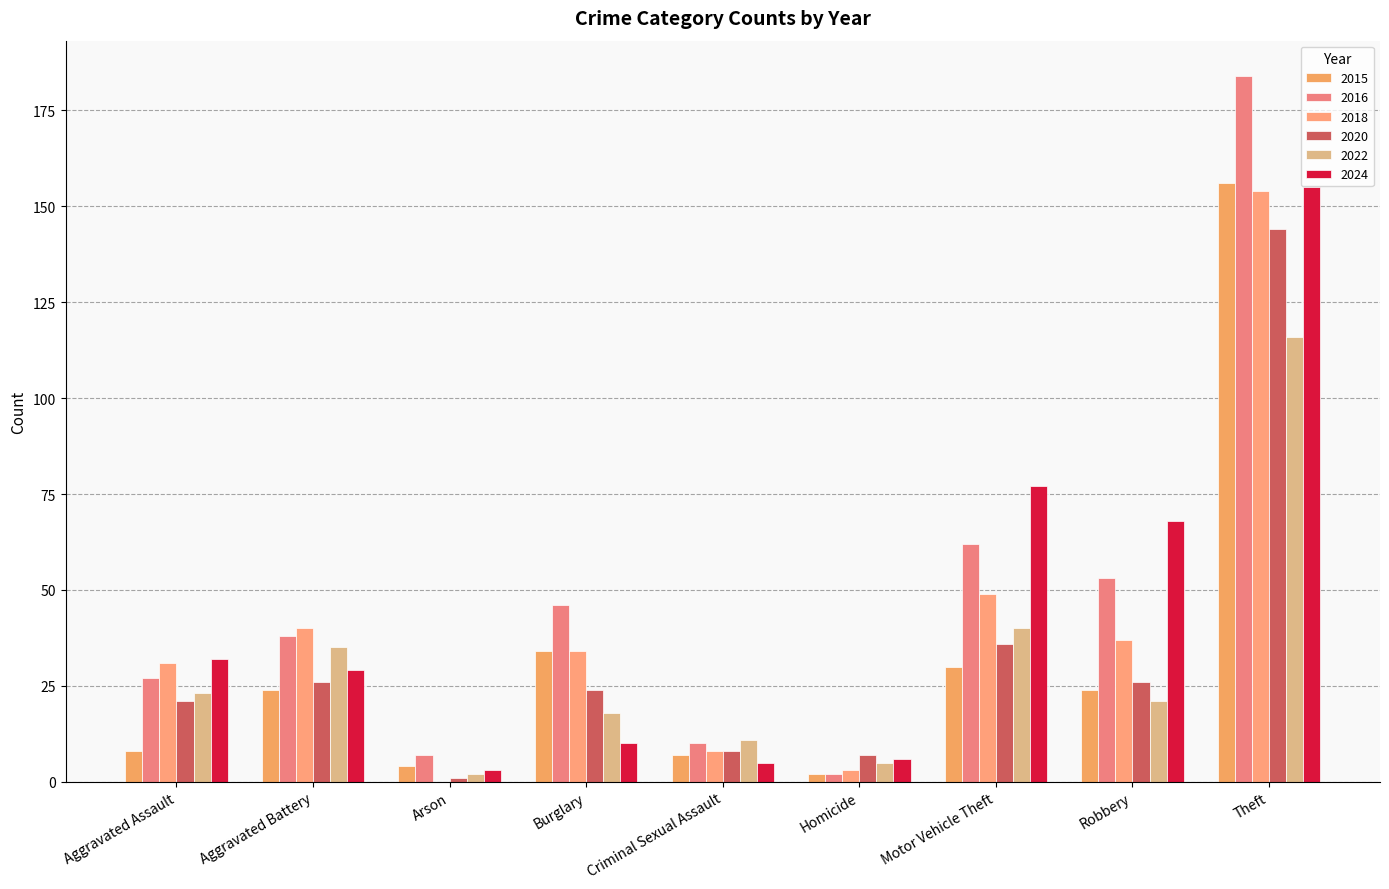

What is the total value across all series at Burglary?

166